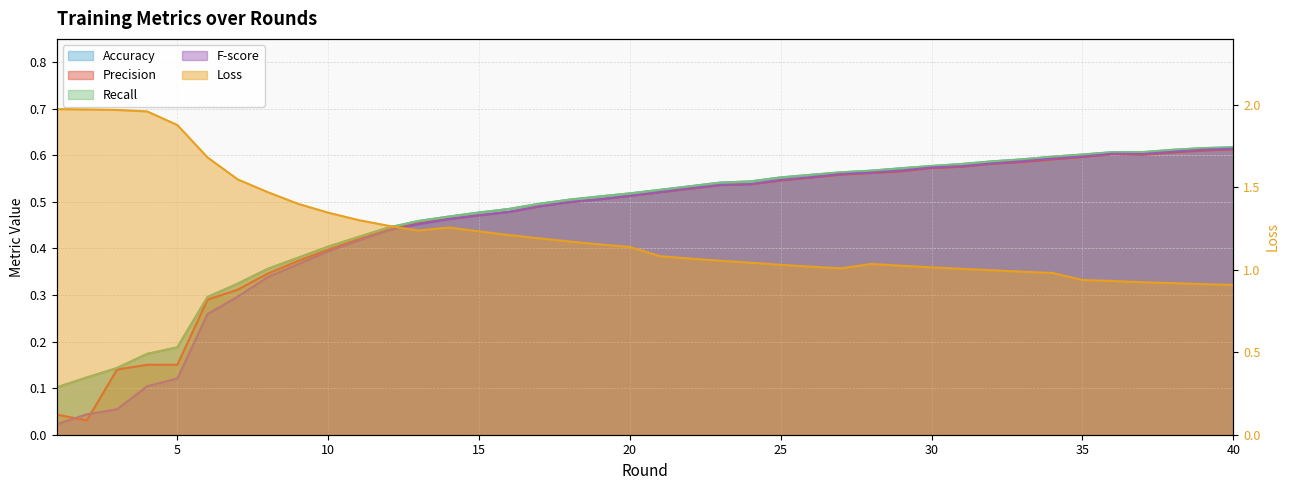

In Precision, how many points are lower than both neighbors (excluding endpoints)?

2